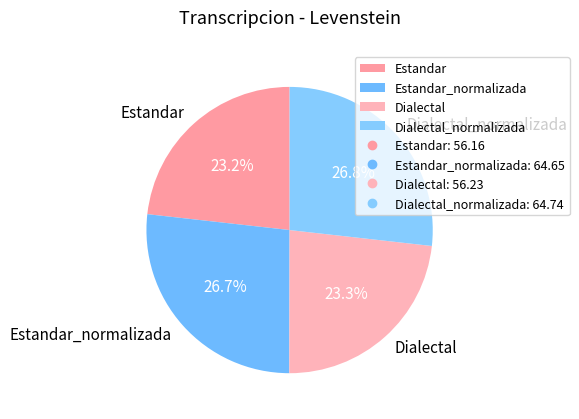

Is it true that Estandar is 23% of the pie?

True